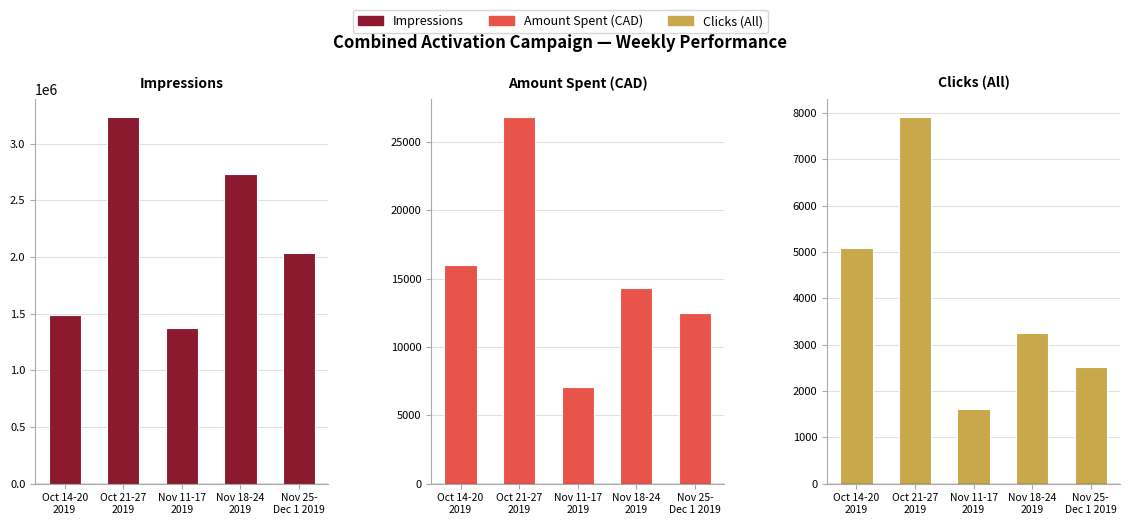

What is the value of the Amount Spent (CAD) bar at the 1st from the left?

15979.6